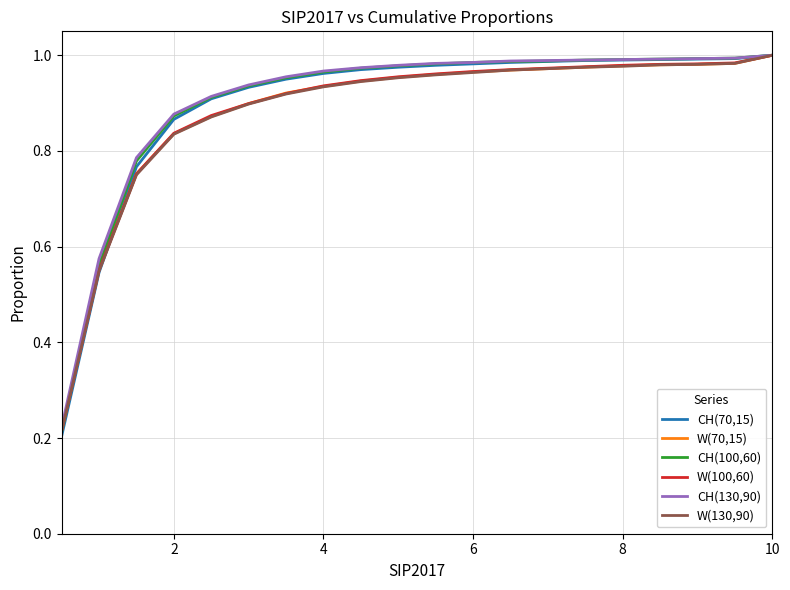

Which series has the widest spread of values?

CH(70,15)